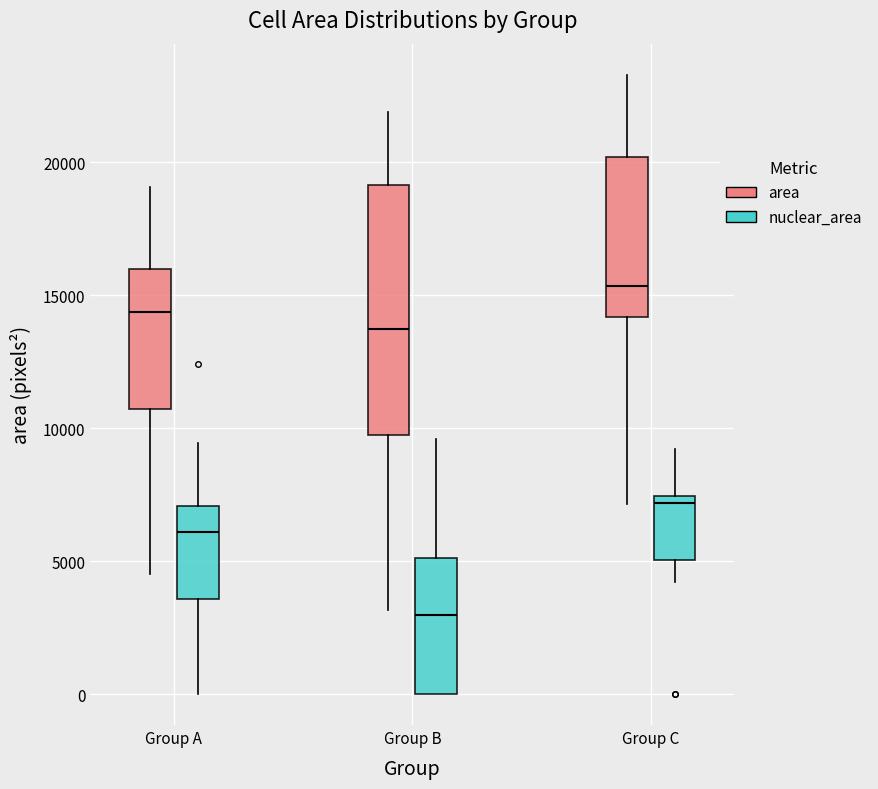

Reading left to right, read every box against the y-axis: the position of its median line, the range the box covers, and the ends of its whiskers. The values are not printed on the chart, so give them approximately, as read against the axis.

Group A (area): median 14500, box 10500 to 16000, whiskers 4500 to 19000
Group A (nuclear_area): median 6000, box 3500 to 7000, whiskers 0 to 9500
Group B (area): median 13500, box 9500 to 19000, whiskers 3000 to 22000
Group B (nuclear_area): median 3000, box 0 to 5000, whiskers 0 to 9500
Group C (area): median 15500, box 14000 to 20000, whiskers 7000 to 23500
Group C (nuclear_area): median 7000, box 5000 to 7500, whiskers 4000 to 9000